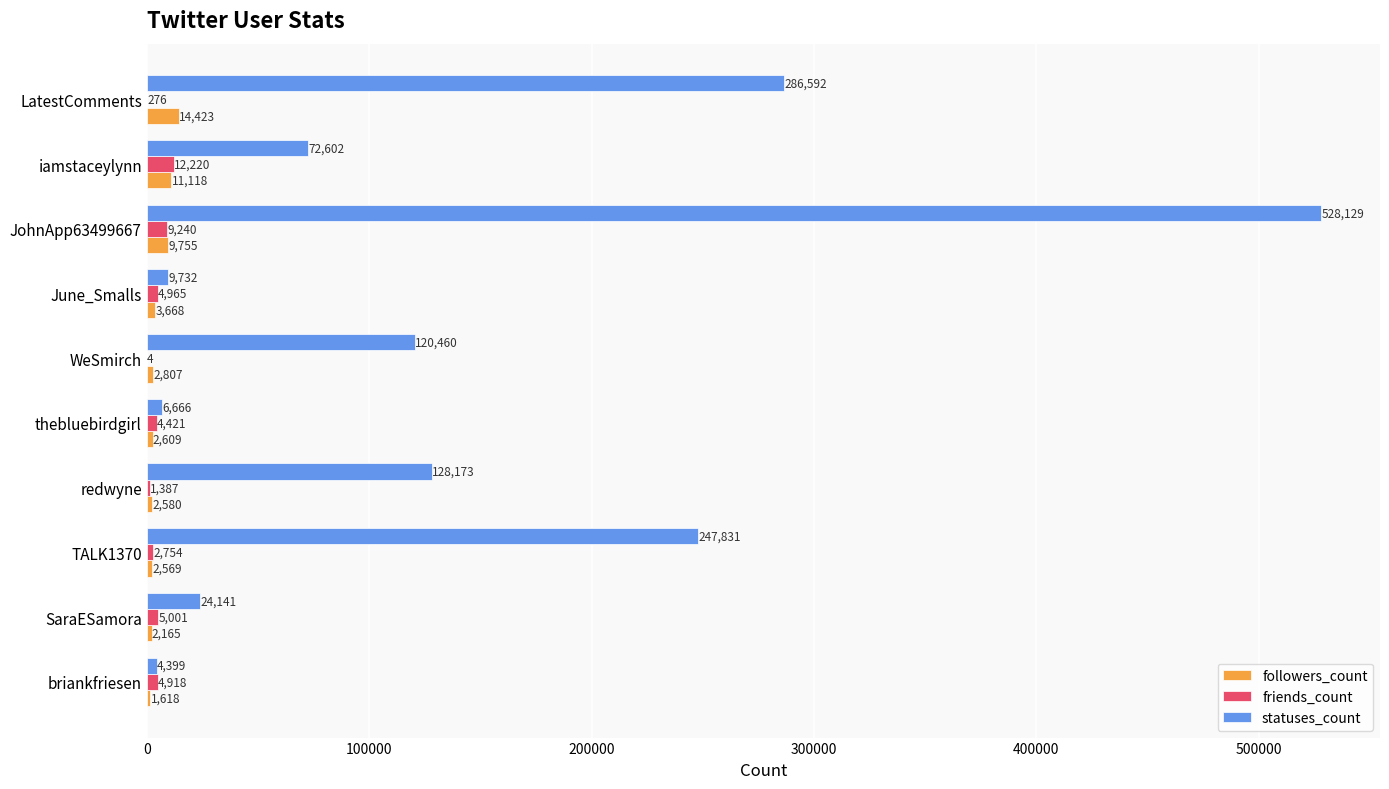

What is the sum of all friends_count values?

45186